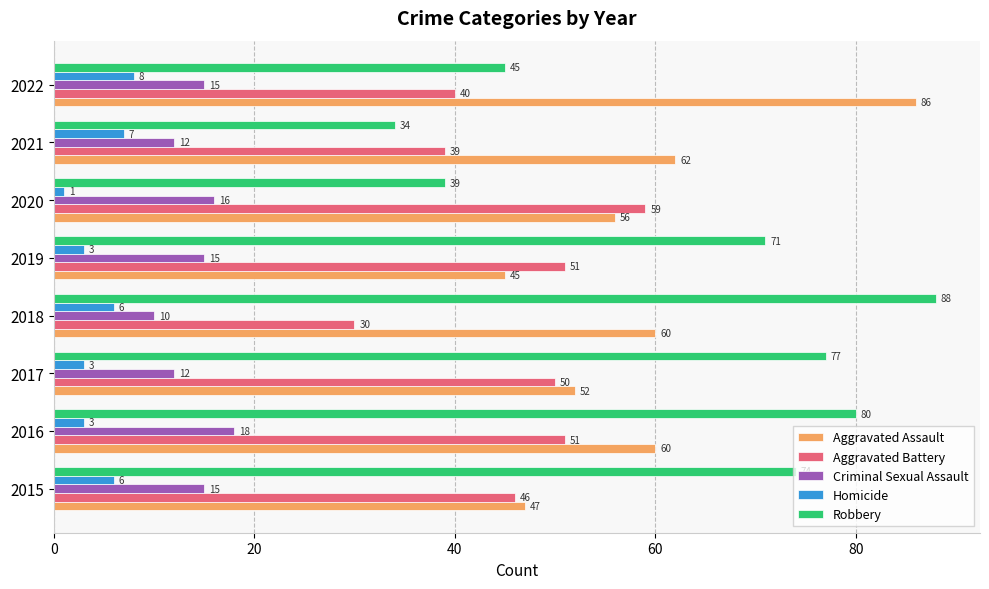

What is the sum of all Aggravated Assault values?

468